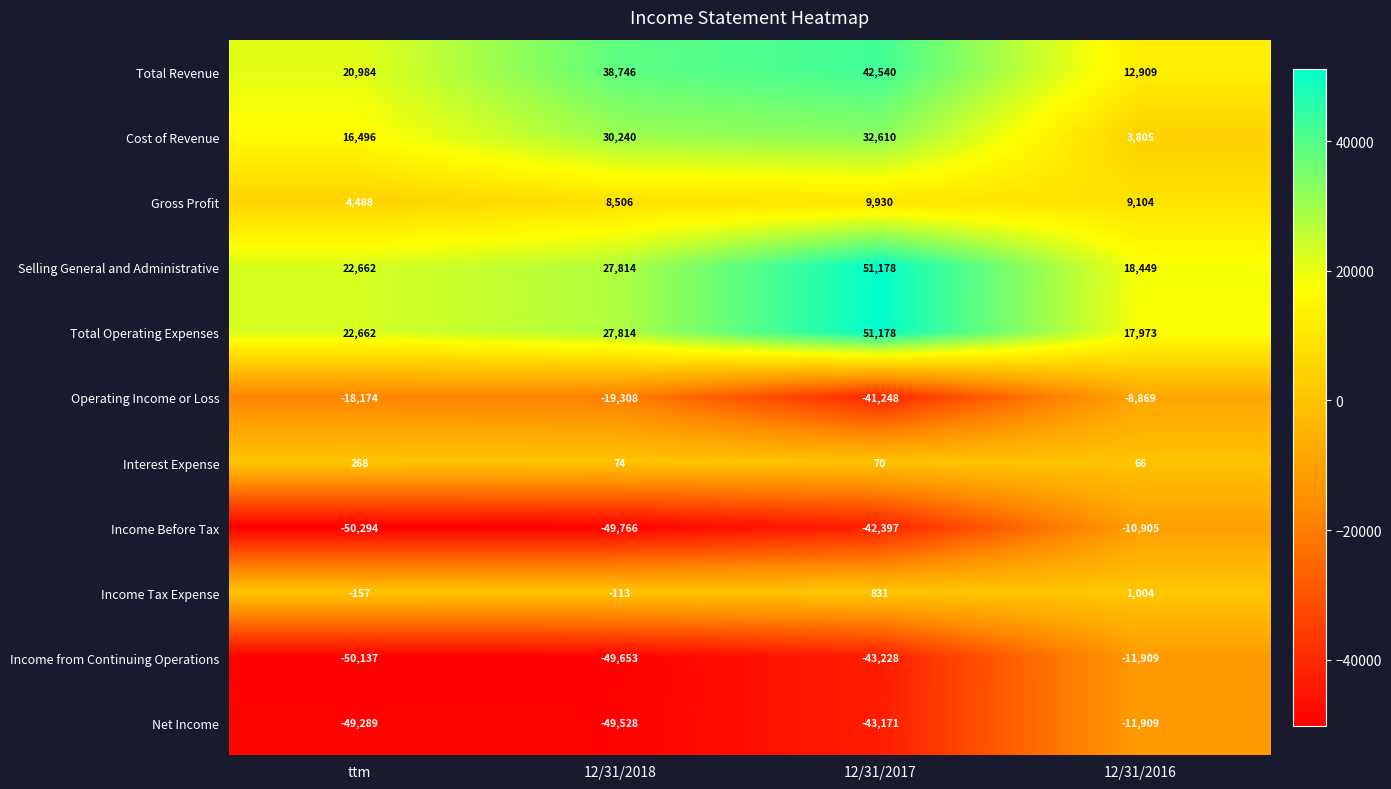

How many distinct data groups are displayed?

11